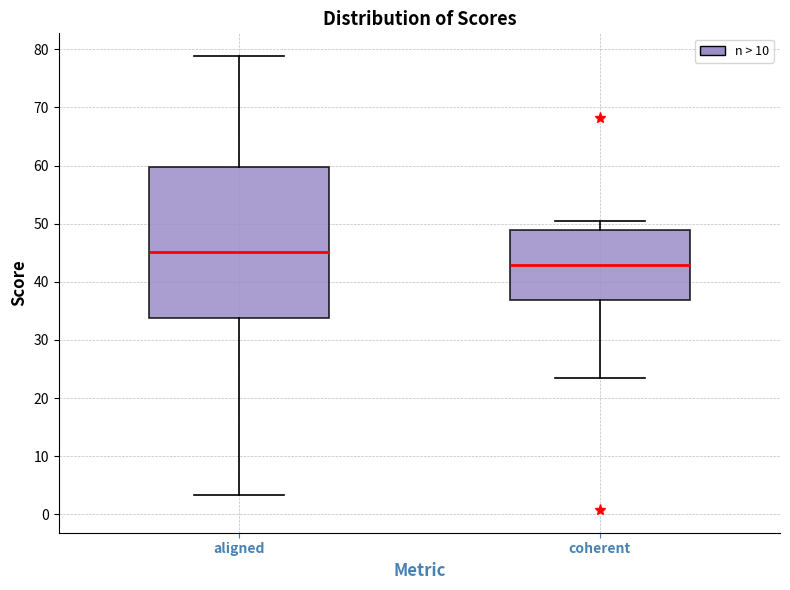

Reading left to right, read every box against the y-axis: the position of its median line, the range the box covers, and the ends of its whiskers. The values are not printed on the chart, so give them approximately, as read against the axis.

aligned: median 45, box 34 to 60, whiskers 3 to 79
coherent: median 43, box 37 to 49, whiskers 23 to 51